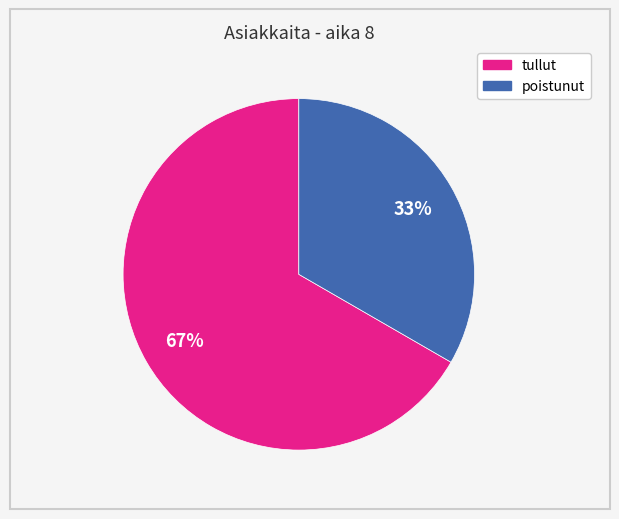

Which category has the smallest portion of the pie?

poistunut